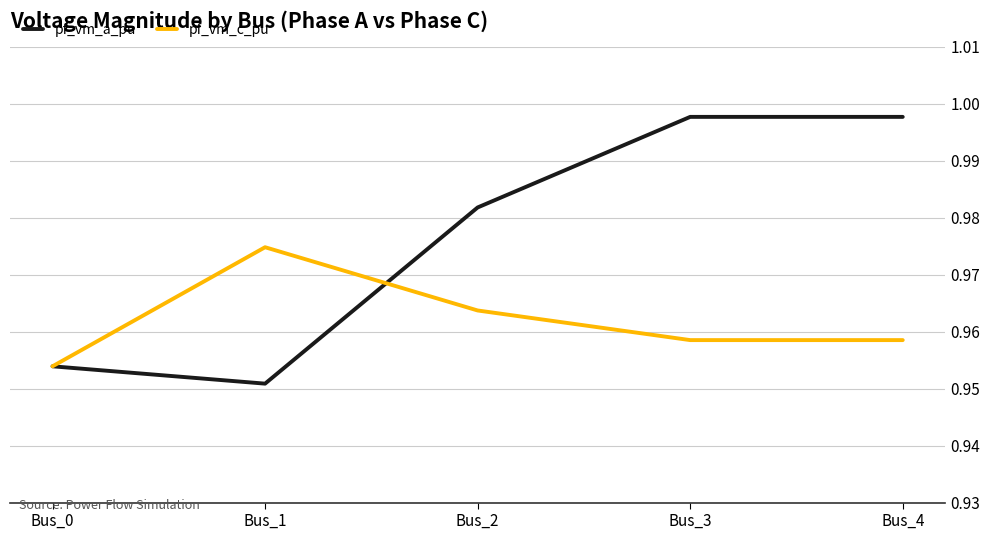

What is the total value across all series at Bus_3?

2.0